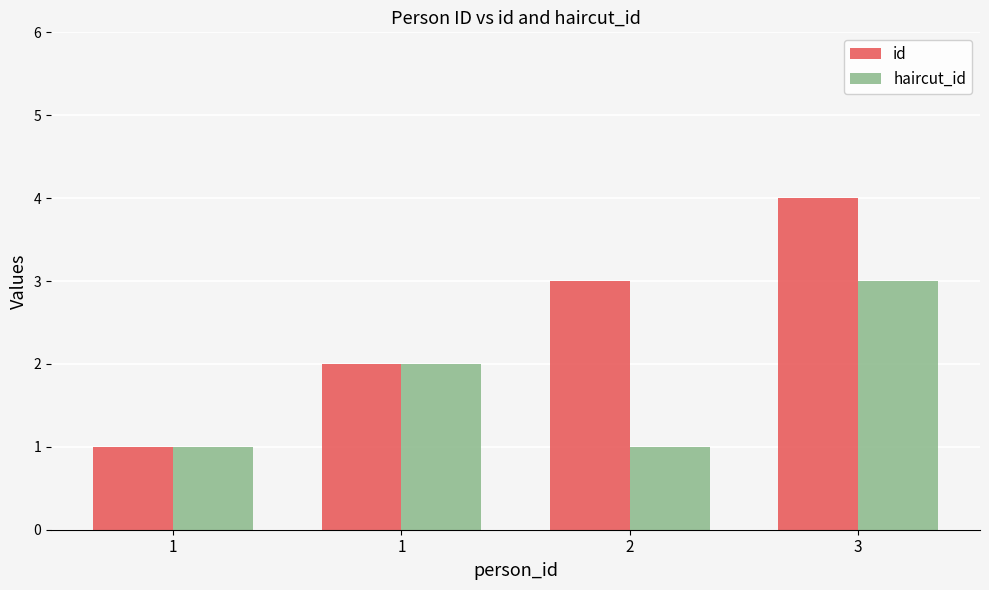

How many data points does each series have?

4